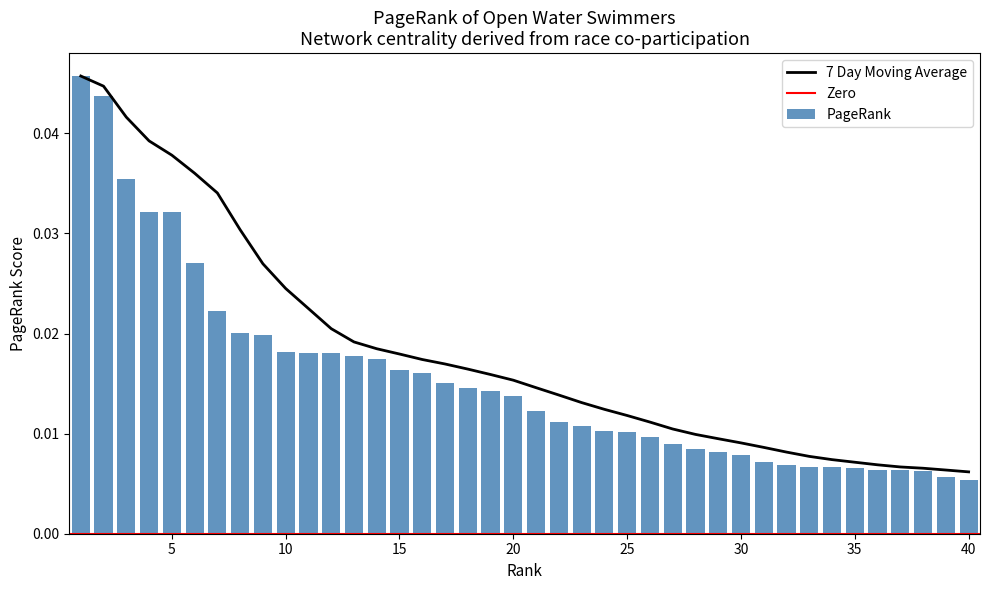

At which category does the chart reach its peak across all series?

1